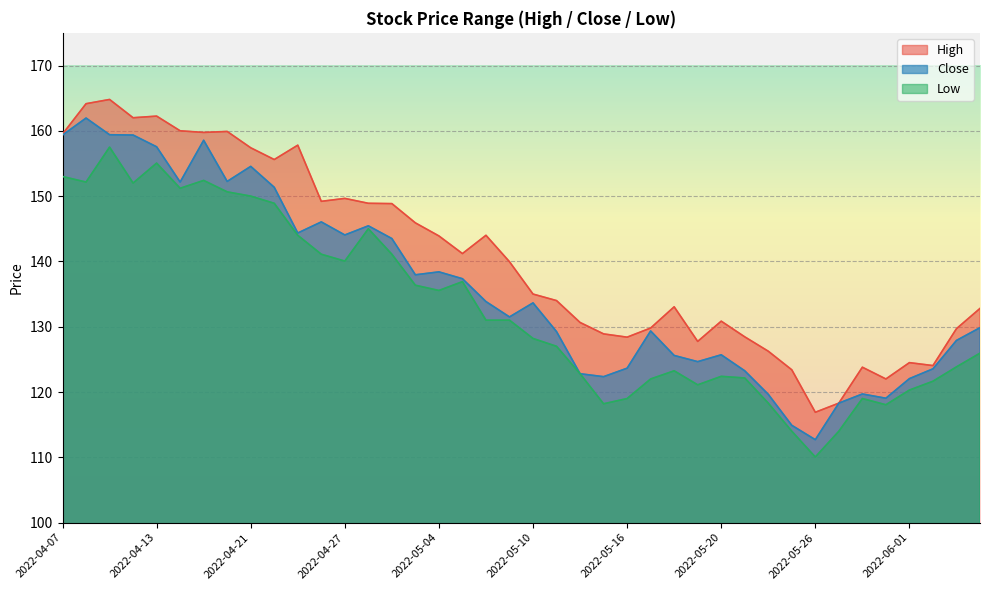

What is the label of the 18th point from the right?

2022-05-12